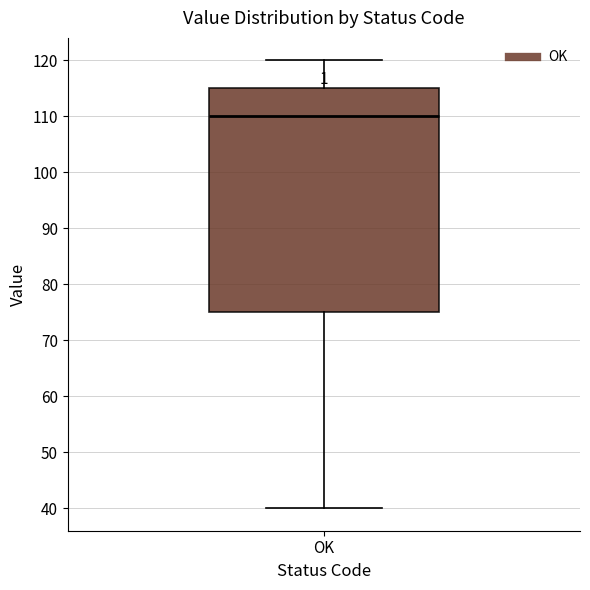

Where does the median line of the box for OK sit on the y-axis? The values are not printed on the chart, so give them approximately, as read against the axis.

110